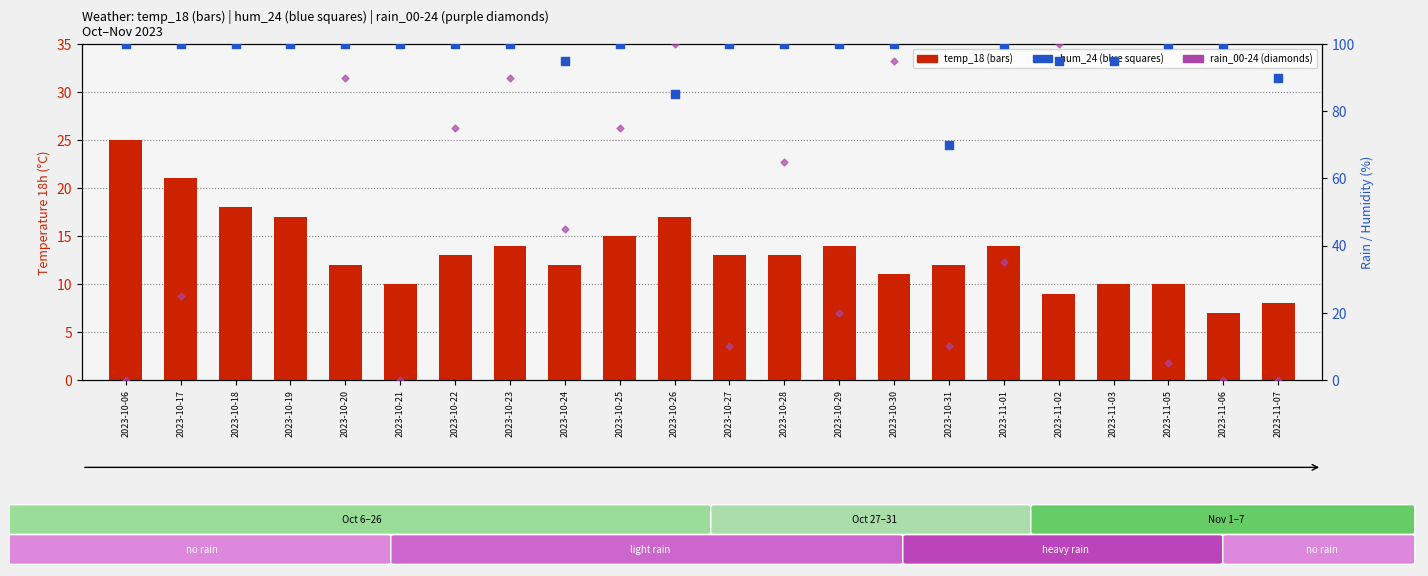

At which category is the sum across all series the highest?

2023-10-18